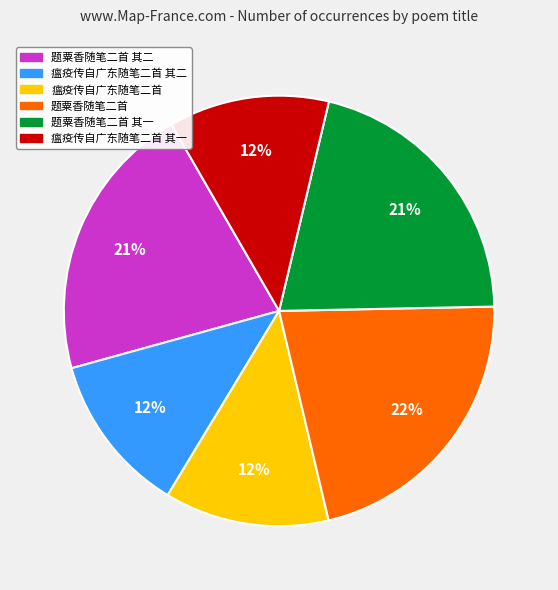

Do 瘟疫传自广东随笔二首 其一 and 瘟疫传自广东随笔二首 together represent more than half of the pie?

No